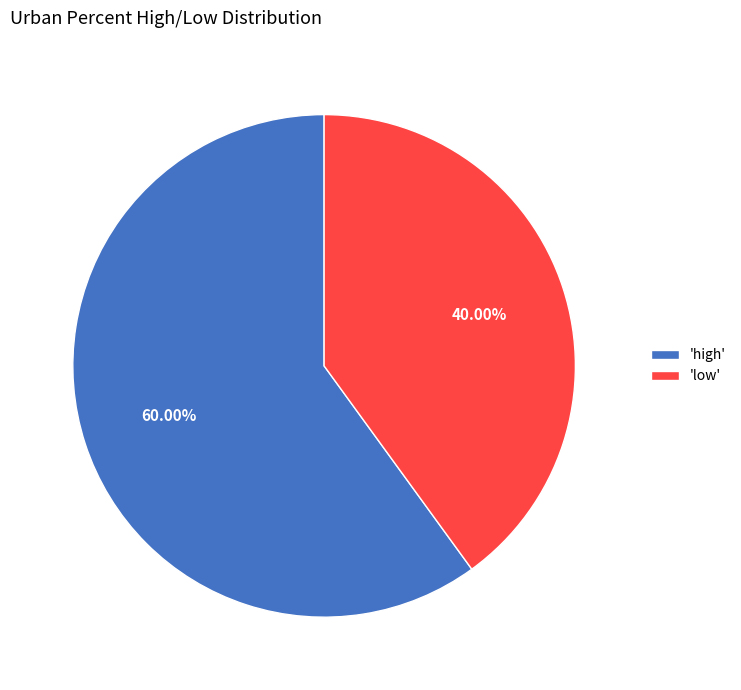

Rank the categories by value from lowest to highest.

'low', 'high'